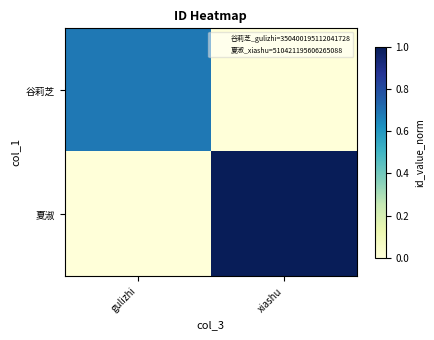

How many distinct data groups are displayed?

2